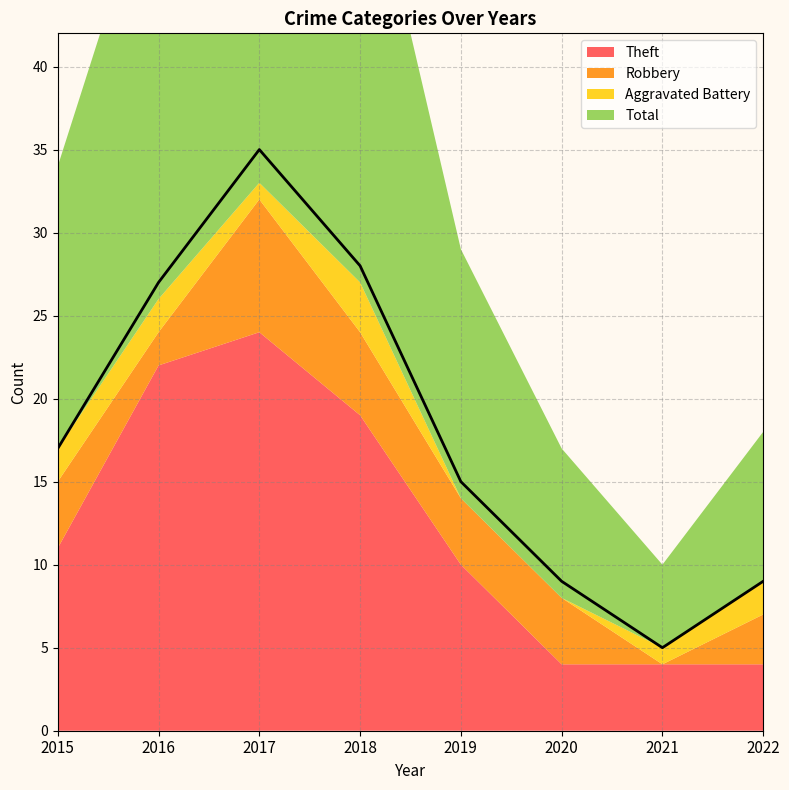

True or false: Total and Aggravated Battery cross at least once.

False